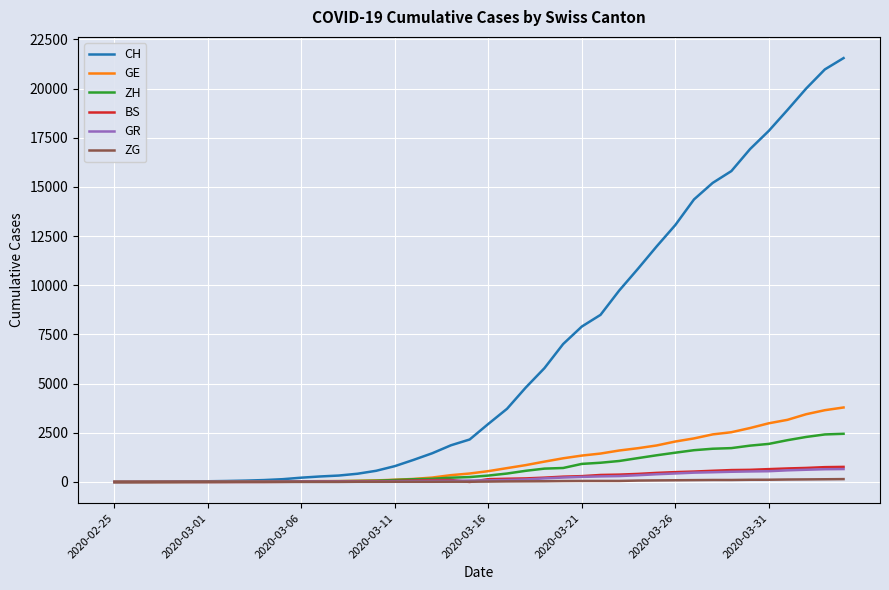

Which series has the largest total across all categories?

CH